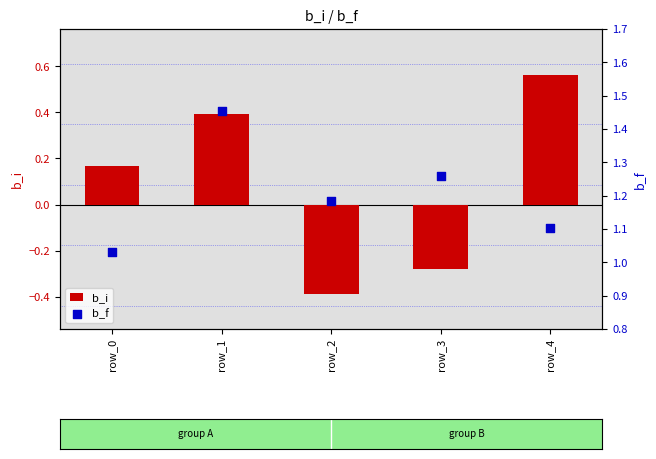

Which series contains the highest Y value?

b_f